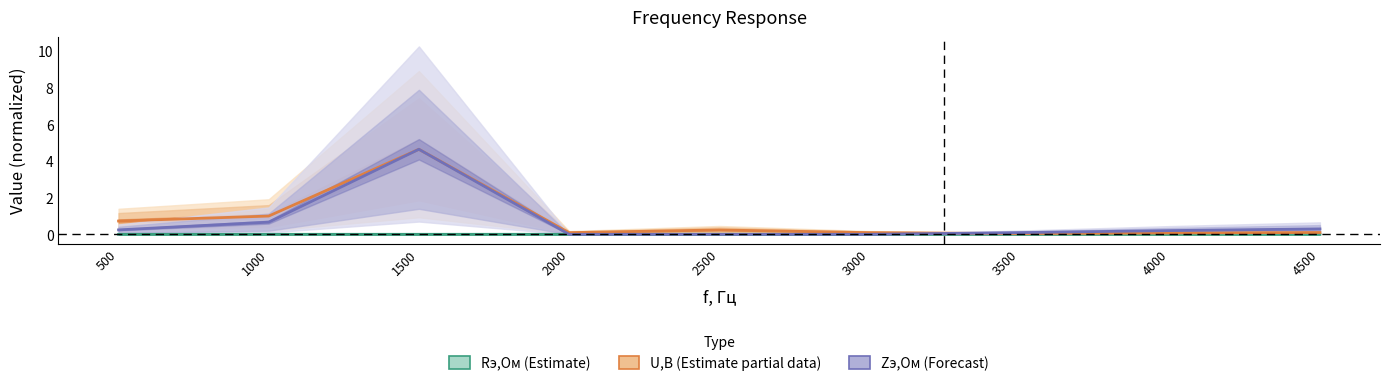

What is the maximum value shown in the chart?

4.6